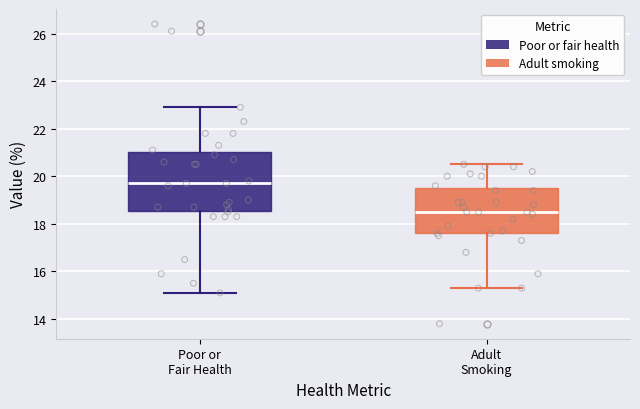

Reading left to right, transcribe this box plot: for each box, give where its median line is, the range the box spans, and where its two whiskers end, as read against the y-axis. The values are not printed on the chart, so give them approximately, as read against the axis.

Poor or Fair Health: median 19.8, box 18.6 to 21.0, whiskers 15.2 to 23.0
Adult Smoking: median 18.6, box 17.6 to 19.6, whiskers 15.4 to 20.6